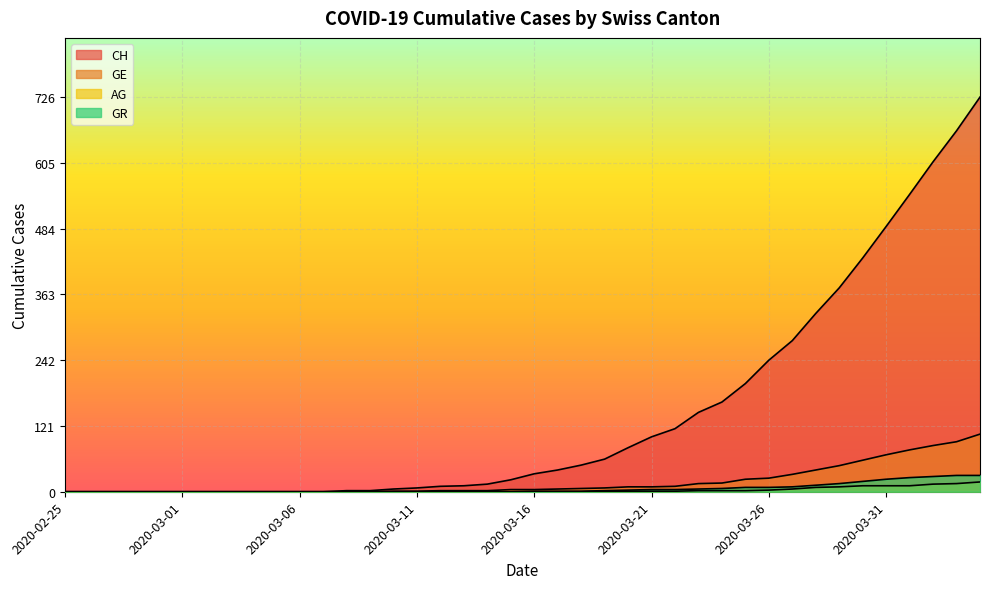

What is the value of the GE point at the 28th from the left?

15